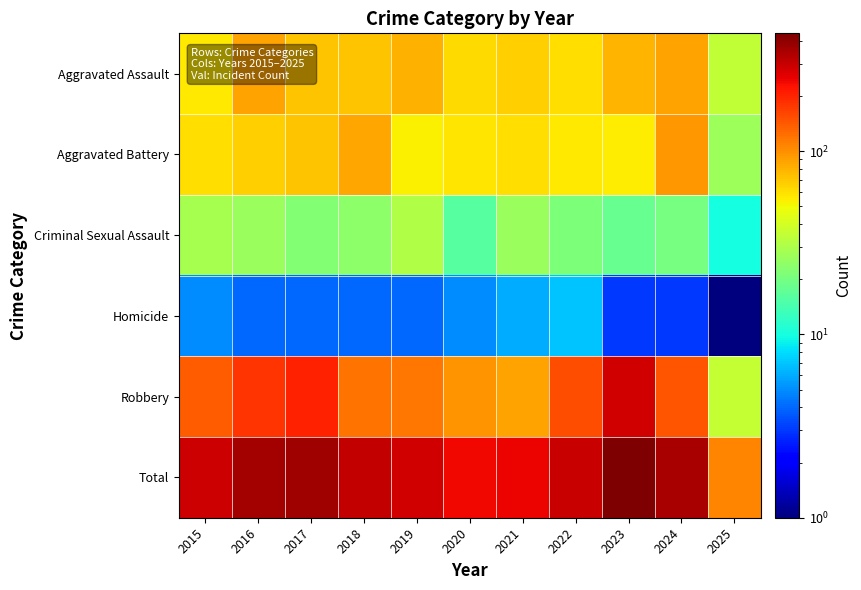

At 2022, list the series in order from smallest to largest.

Homicide, Criminal Sexual Assault, Aggravated Battery, Aggravated Assault, Robbery, Total